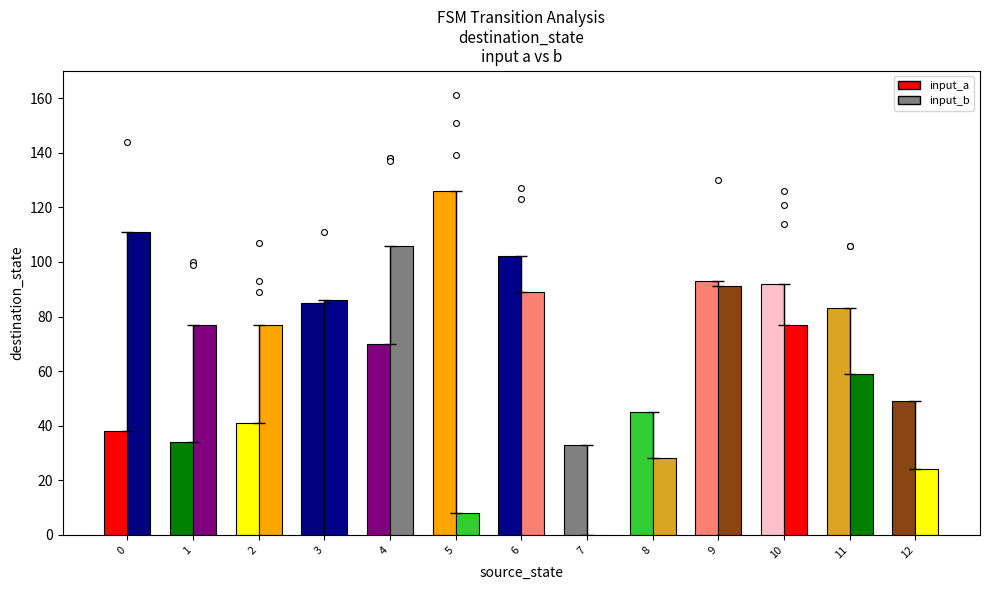

Which series has the widest spread of Y values?

destination_state_b